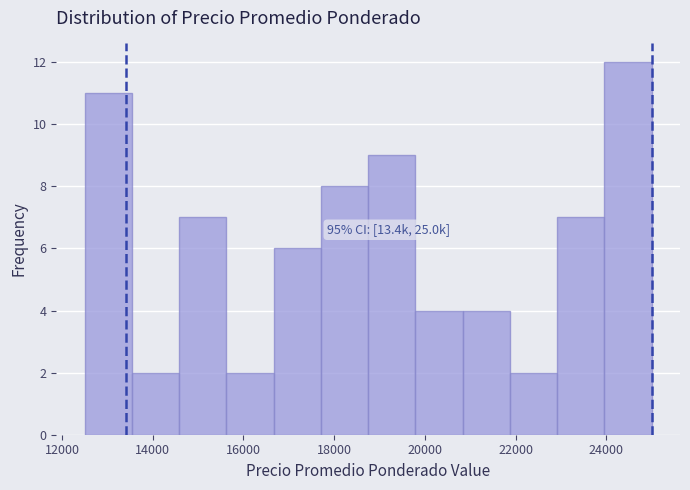

Over which range of the x-axis is the bar tallest?

24000 to 25000